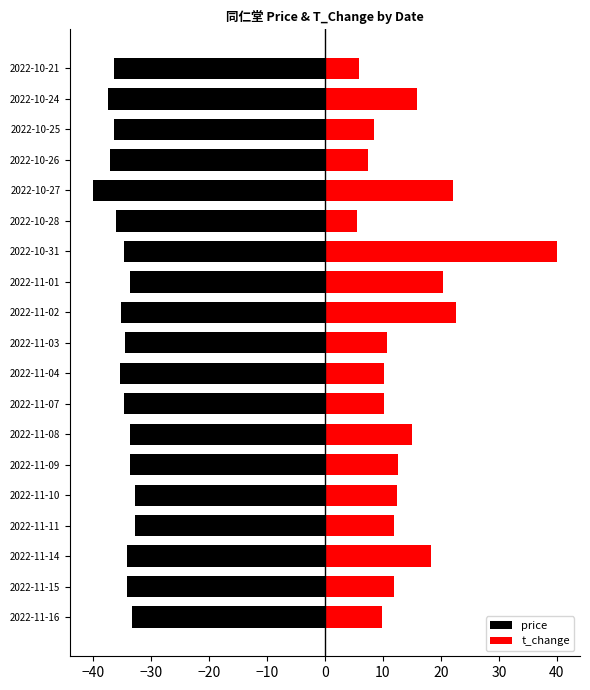

Read the price value at 2022-10-31.

-34.6